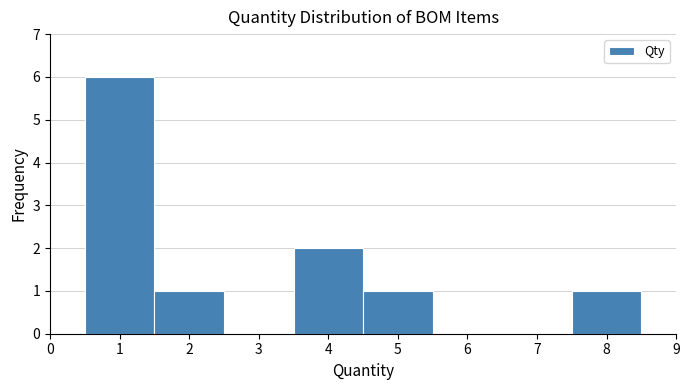

What is the height of the bar covering 3.5 to 4.5 on the x-axis? The values are not printed on the chart, so give them approximately, as read against the axis.

2